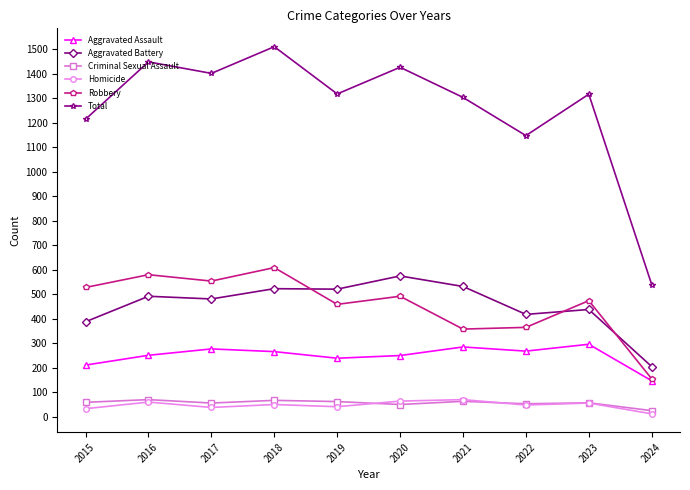

How many series are shown in this chart?

6